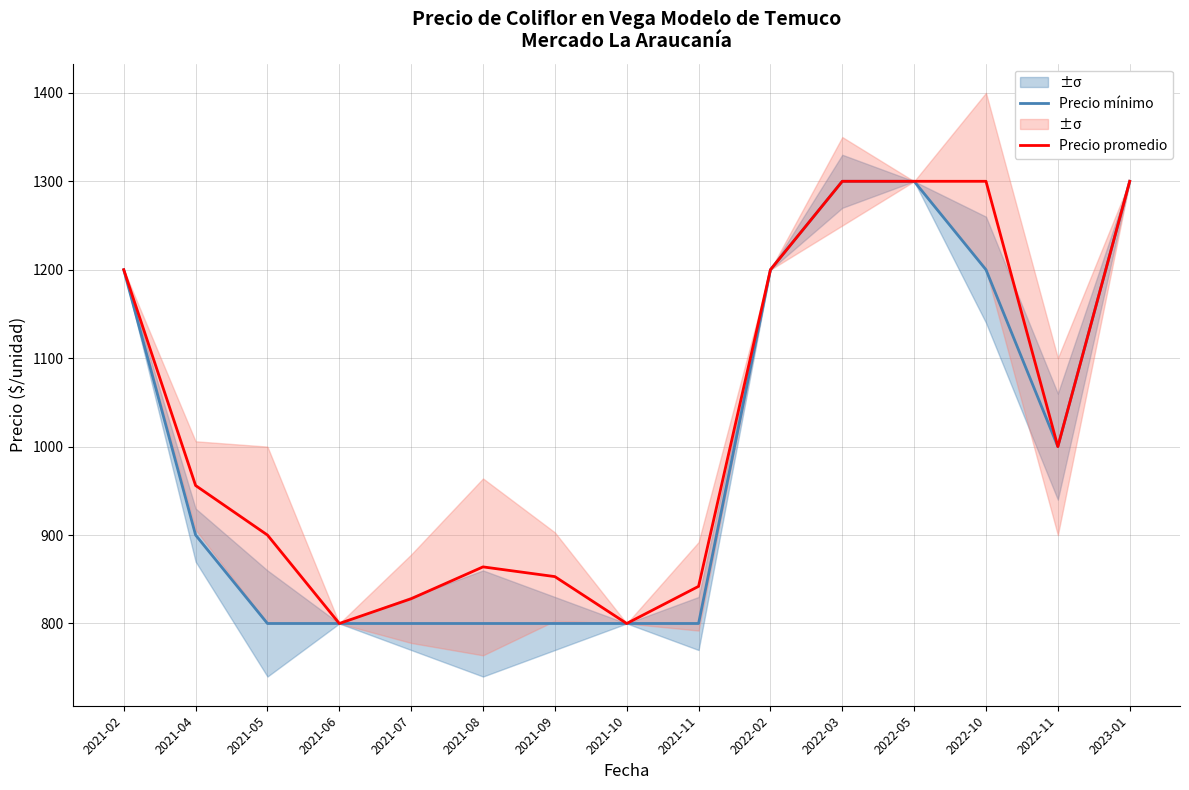

What is the sum of the Precio mínimo values at 2021-04 and 2022-05?

2200